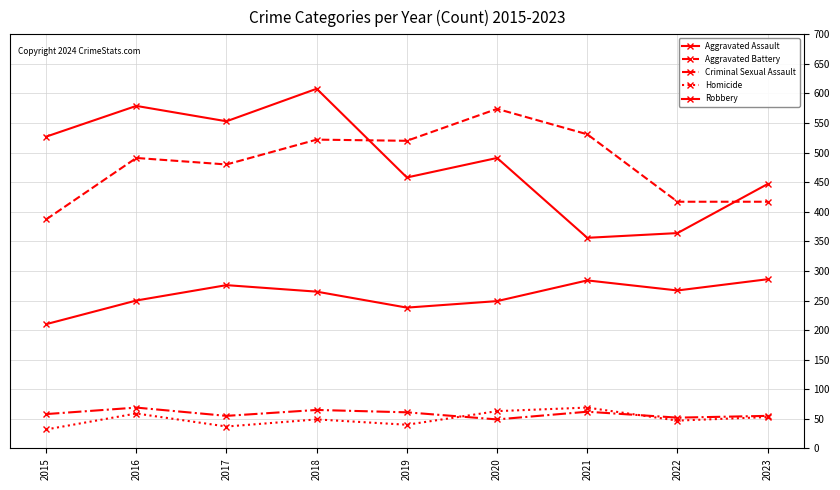

Between 2021 and 2022, which series saw the biggest shift?

Aggravated Battery